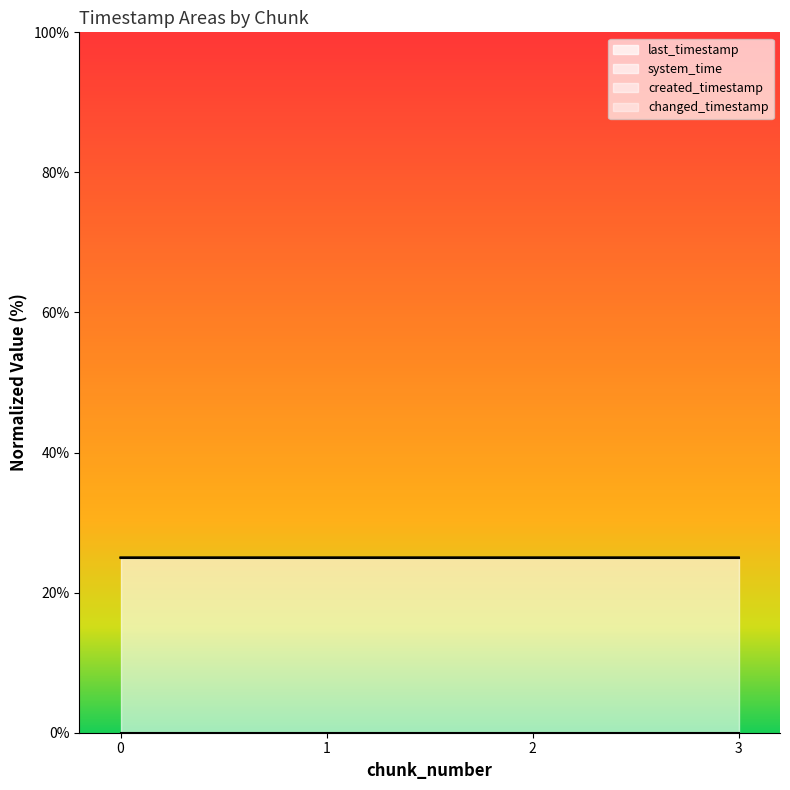

How many lines are shown in the chart?

4